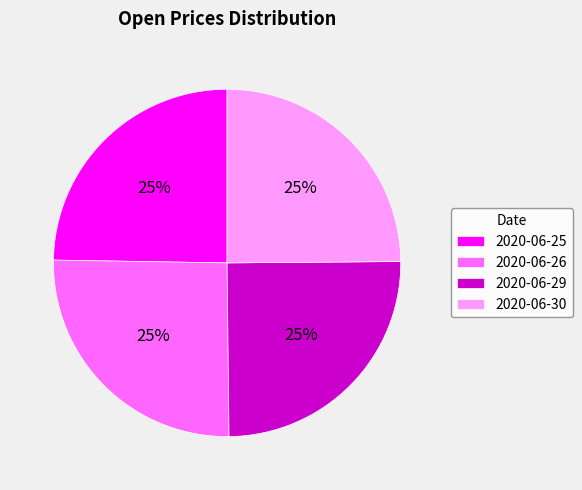

Approximately how many times larger is the value at 2020-06-25 compared to 2020-06-30?

1.0